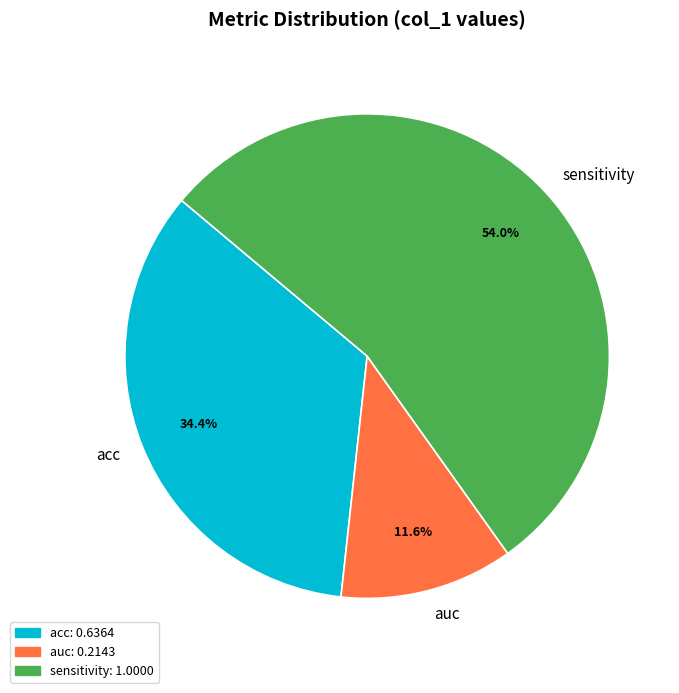

What is the ratio of the value at auc to the value at acc?

0.3